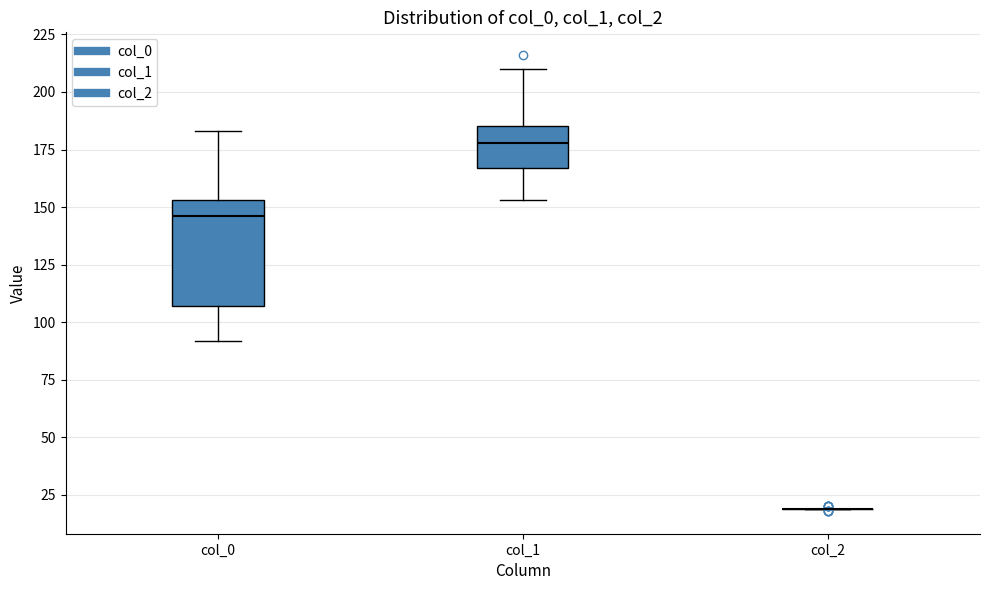

Reading left to right, transcribe this box plot: for each box, give where its median line is, the range the box spans, and where its two whiskers end, as read against the y-axis. The values are not printed on the chart, so give them approximately, as read against the axis.

col_0: median 145, box 105 to 155, whiskers 90 to 185
col_1: median 180, box 165 to 185, whiskers 155 to 210
col_2: box collapsed to a line at 20, whiskers 20 to 20